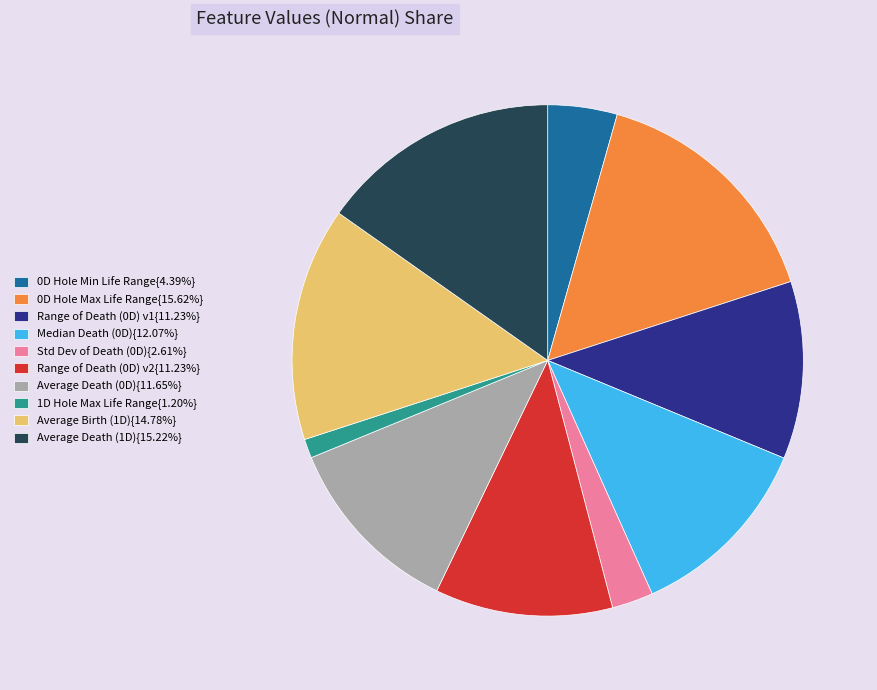

Is there a majority slice in this chart?

No